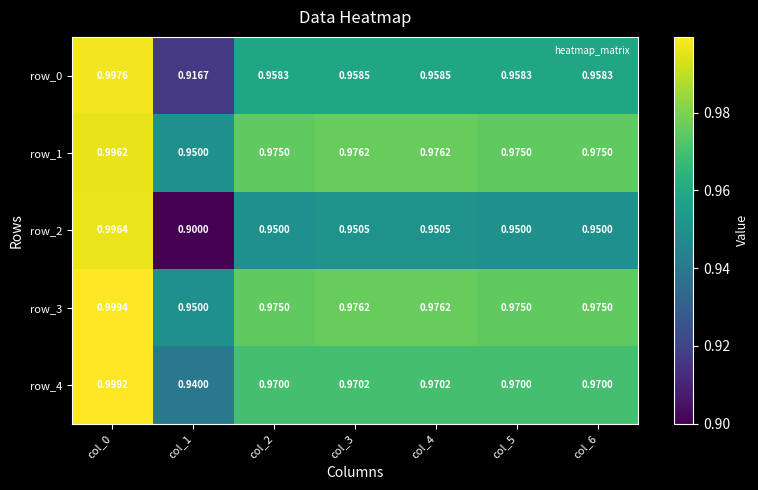

Is the value of row_4 at col_1 greater than the value of row_2 at col_3?

No